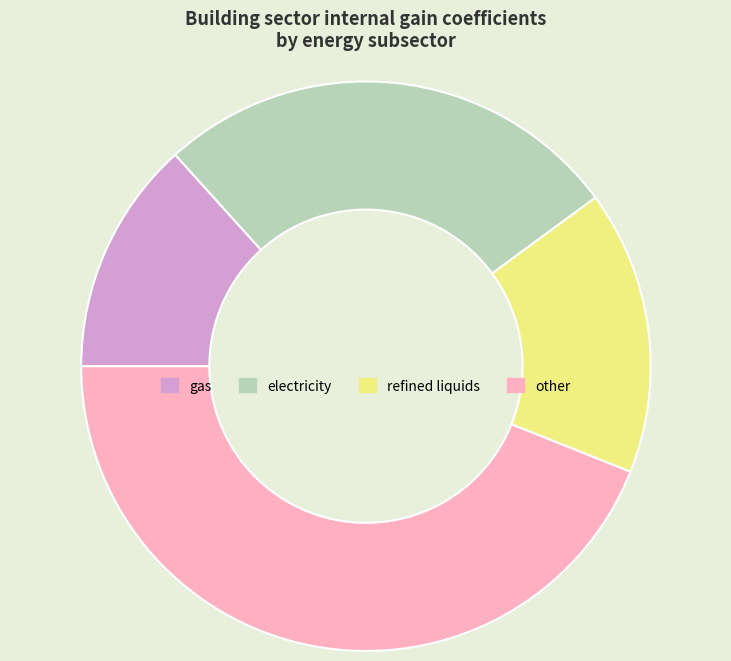

Is other the majority of the pie?

No